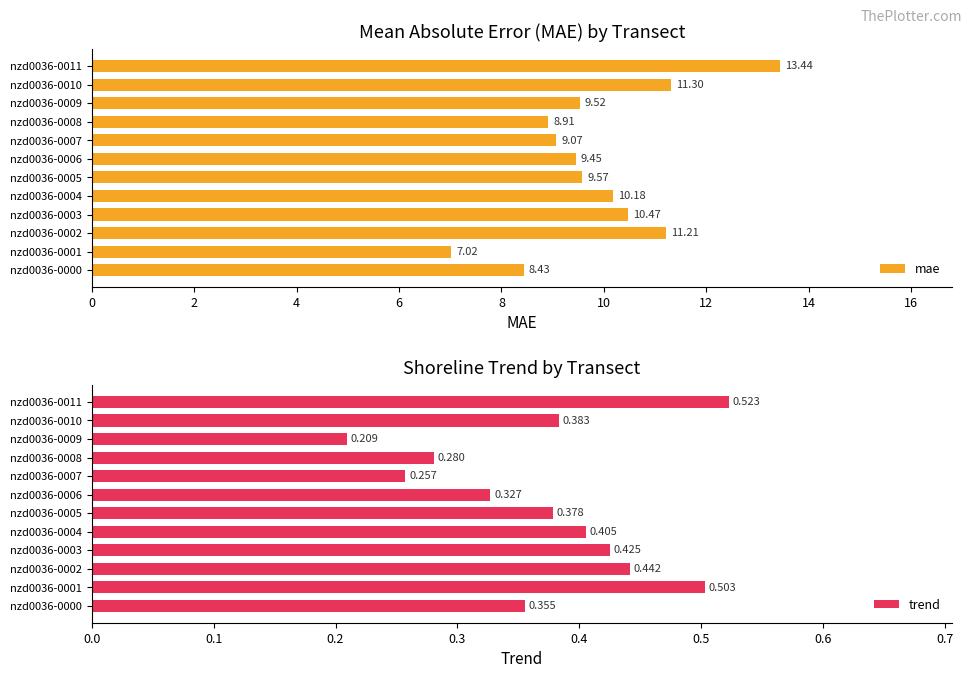

What is the value of the trend bar at the 8th from the left?

0.3